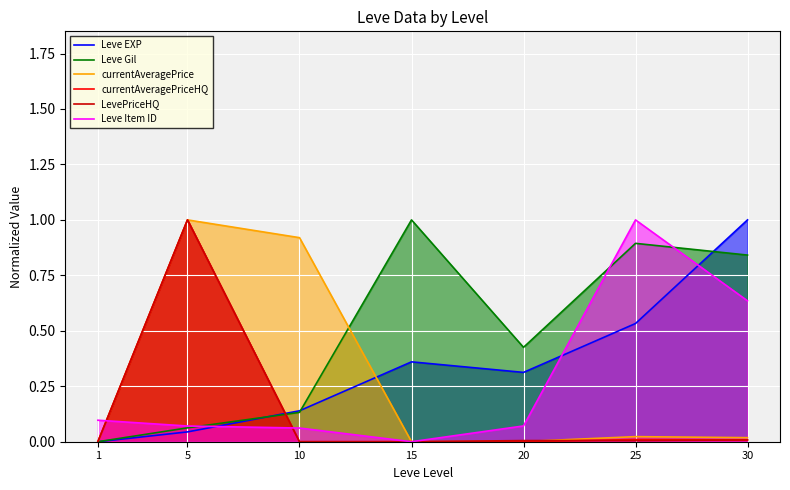

How many lines are shown in the chart?

6